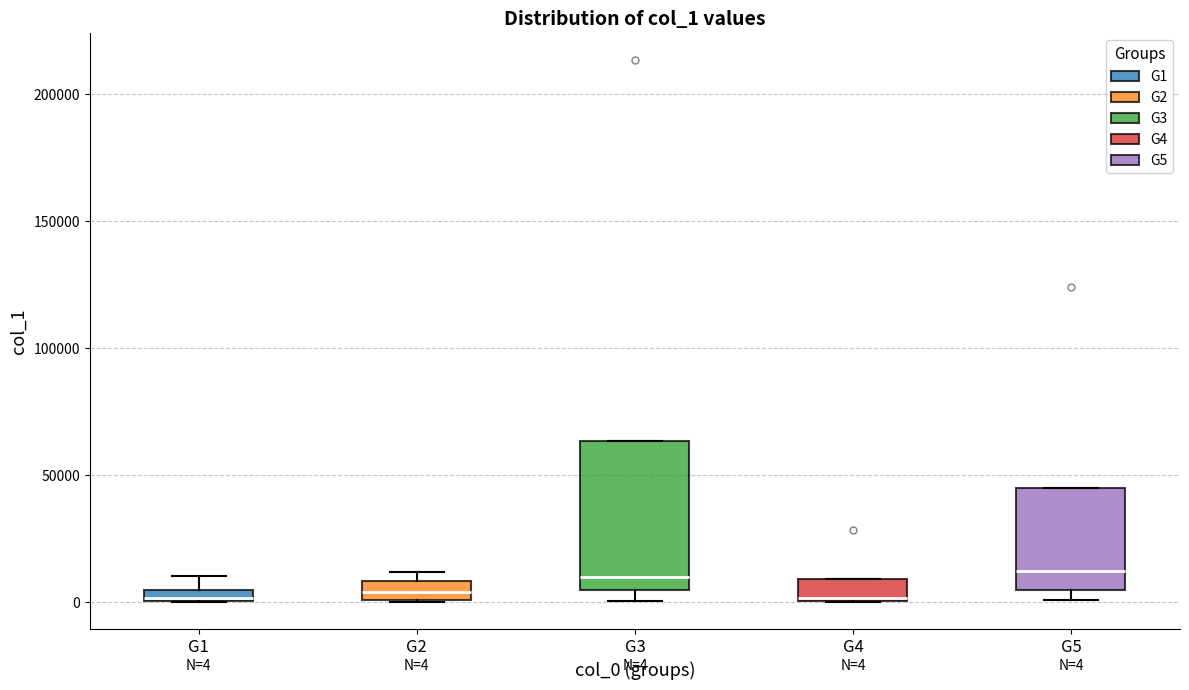

Which box is the tallest, from its lower edge to its upper edge?

G3